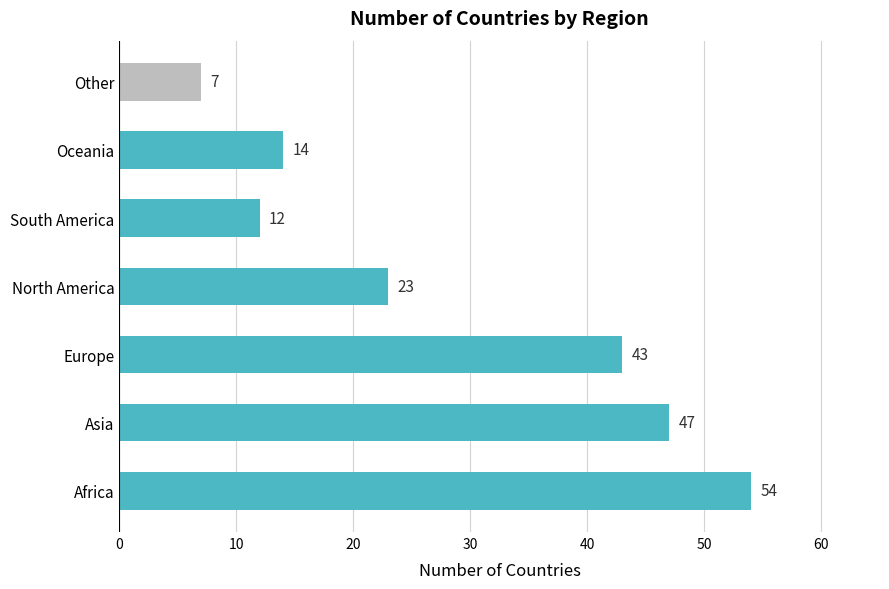

What is the sum of the values at North America and Europe?

66